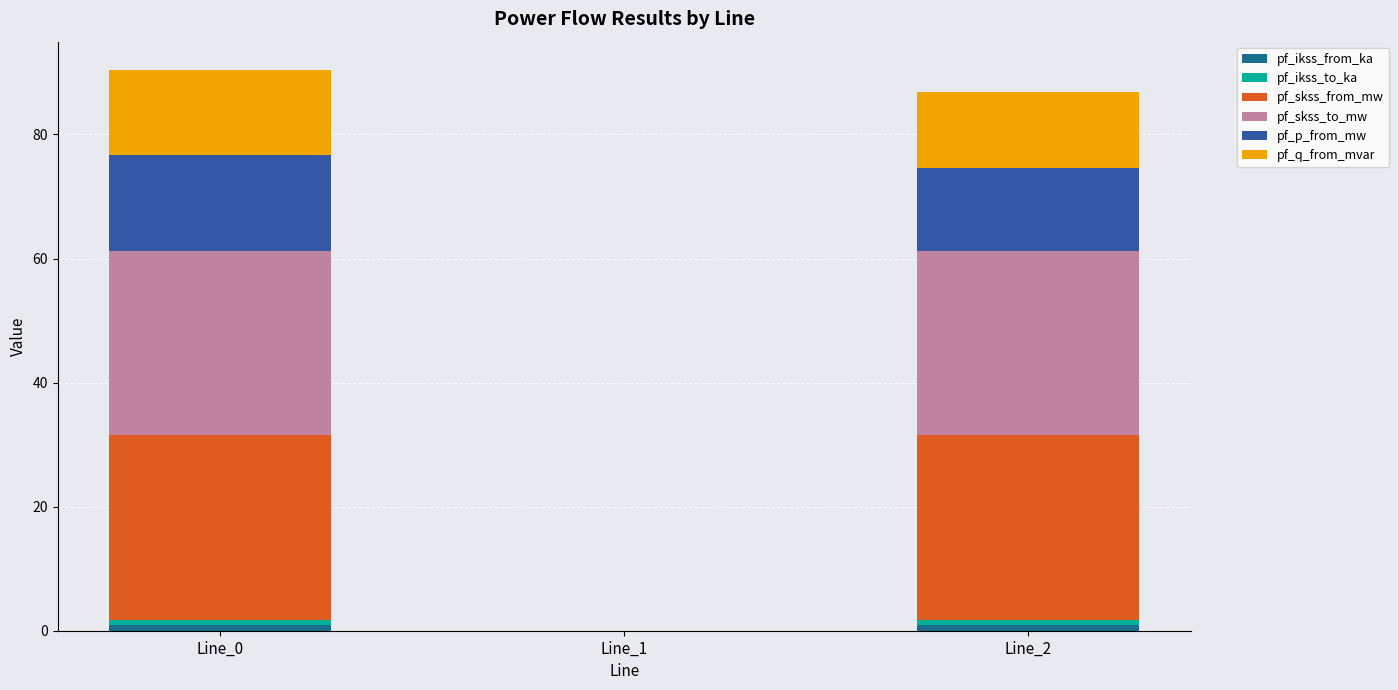

How many categories are shown in the chart?

3